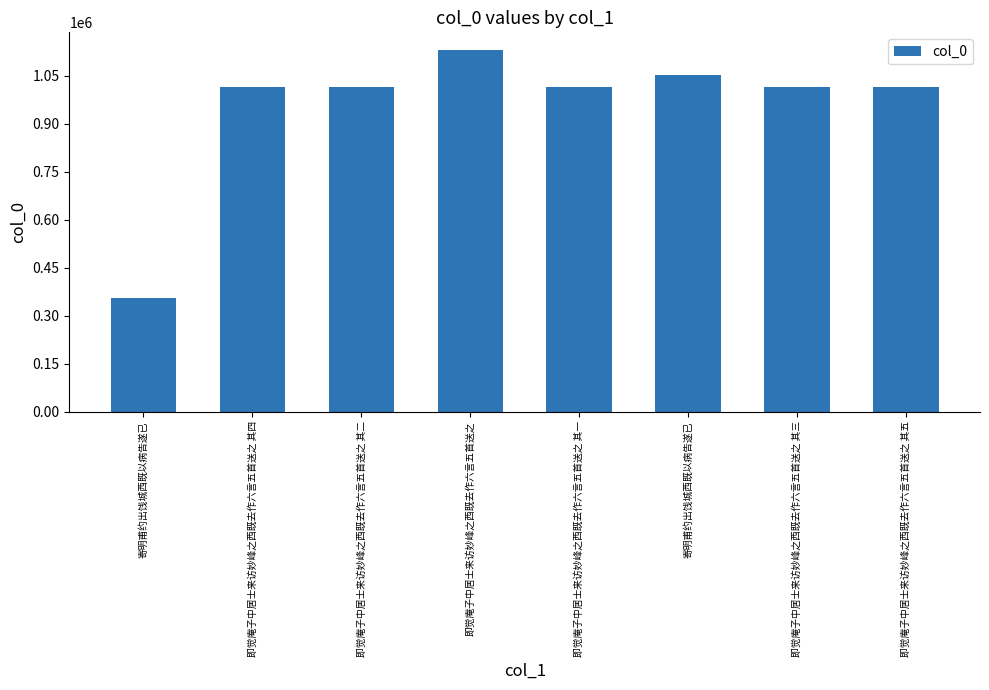

What is the sum of the values at 即觉庵子中居士来访妙峰之西既去作六言五首送之 其五 and 即觉庵子中居士来访妙峰之西既去作六言五首送之 其二?

2026908